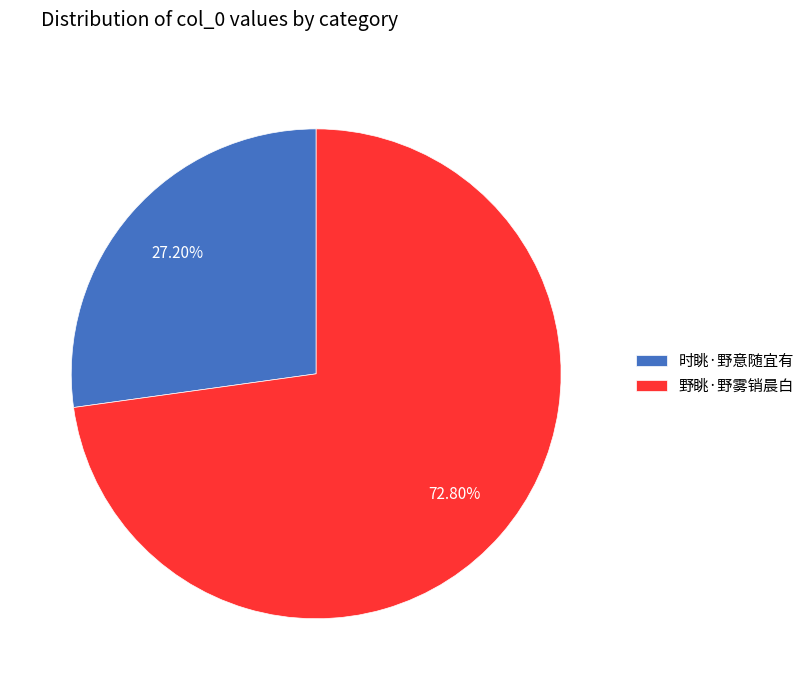

What percentage is the 野眺·野雾销晨白 slice, to the nearest percent?

73%